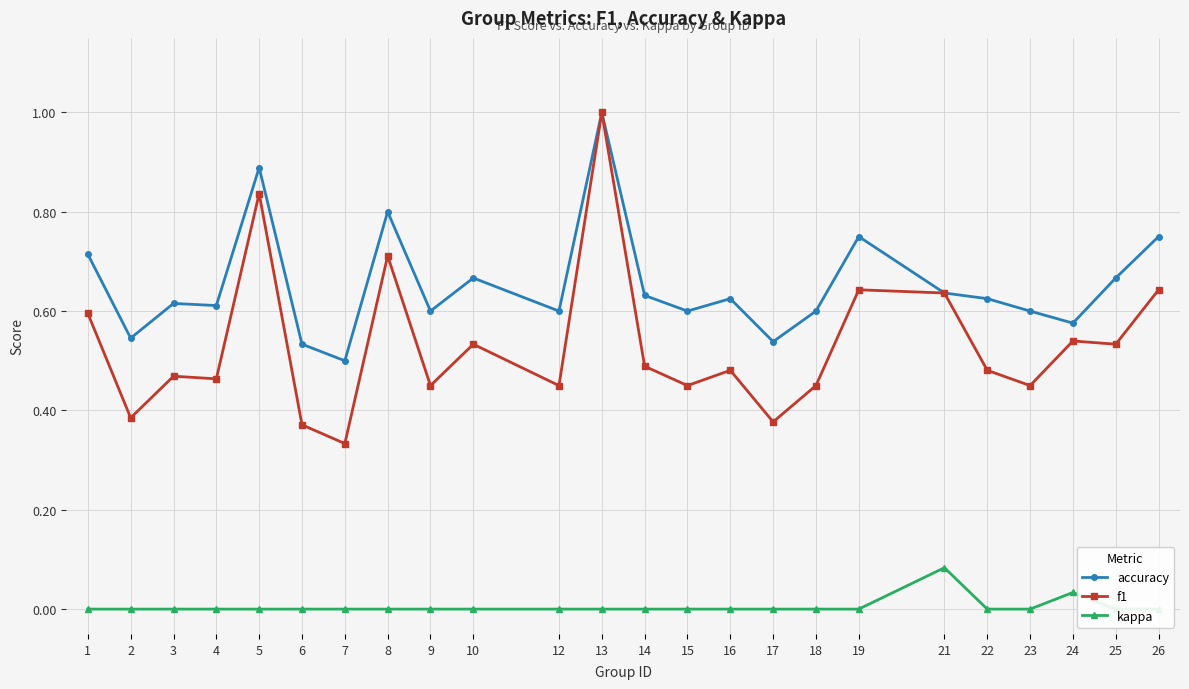

Read the f1 value at 2.

0.4